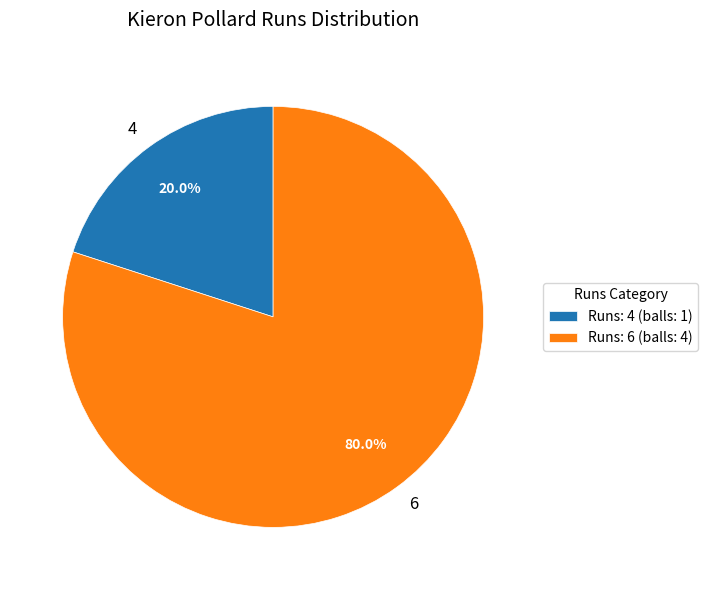

To the nearest percent, what is the difference between the 4 and 6 slice percentages?

60%